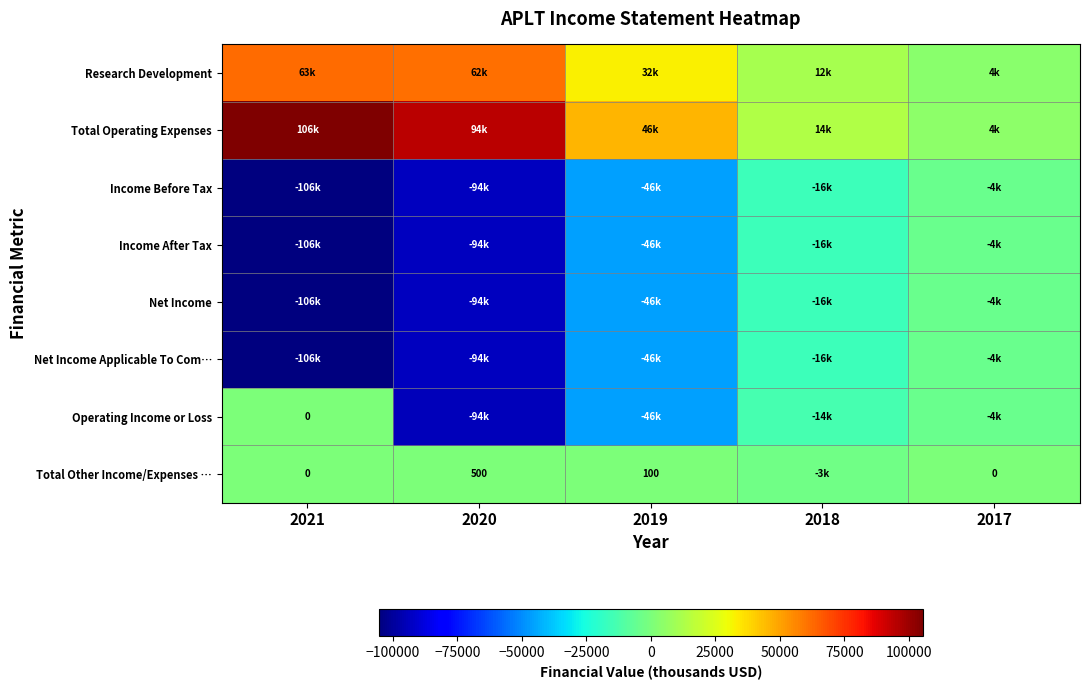

At which category does the chart reach its minimum across all series?

2021